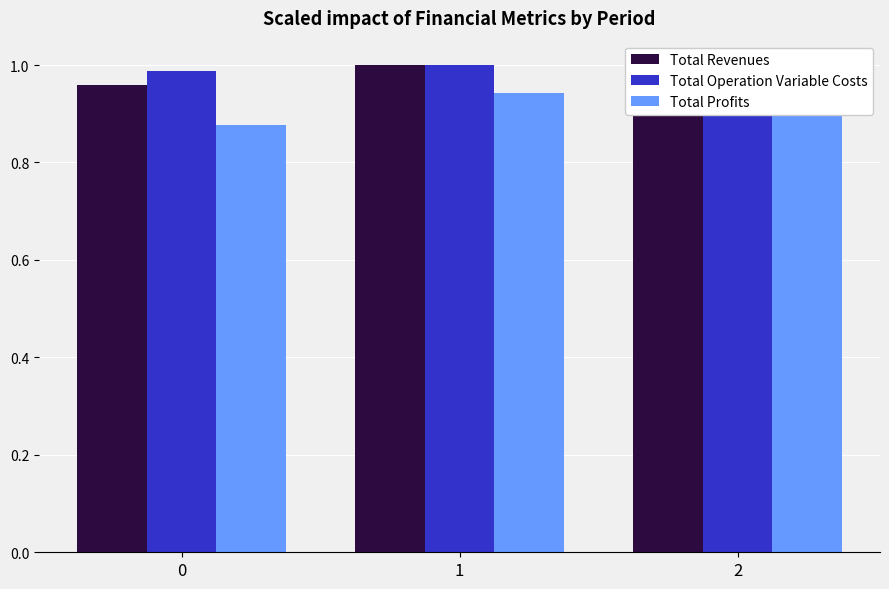

Reading left to right, what are all the values shown in this chart?

Total Revenues: 1.0	1.0	1.0
Total Operation Variable Costs: 1.0	1.0	1.0
Total Profits: 0.9	0.9	1.0